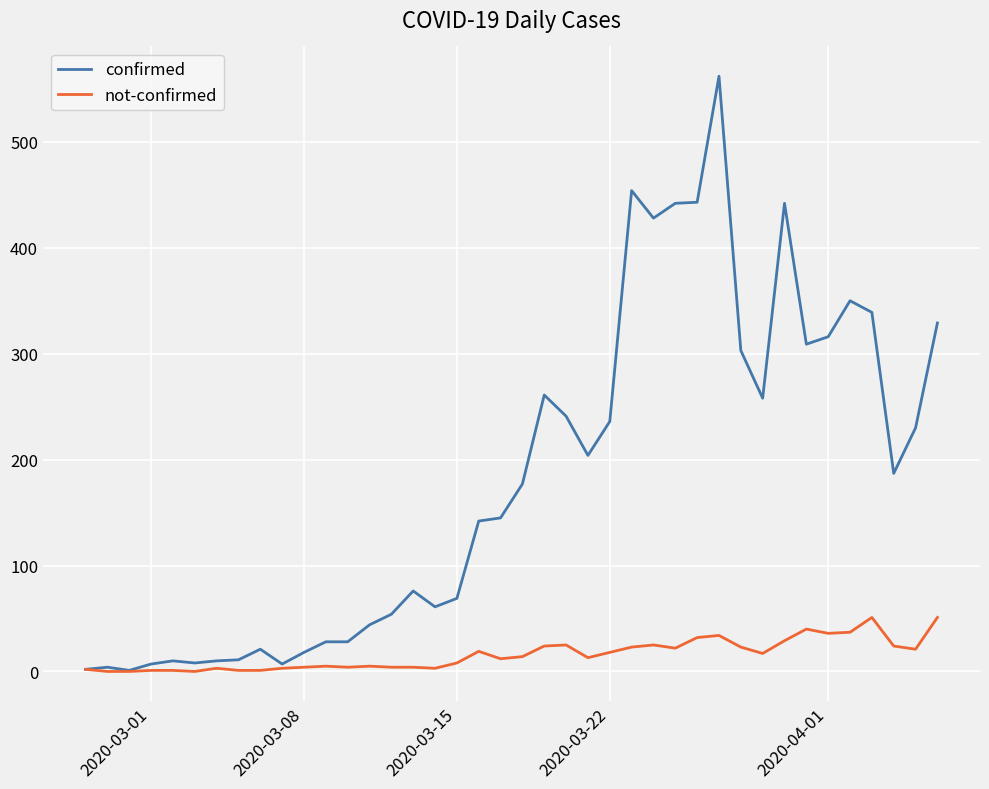

What is the greatest value displayed?

562